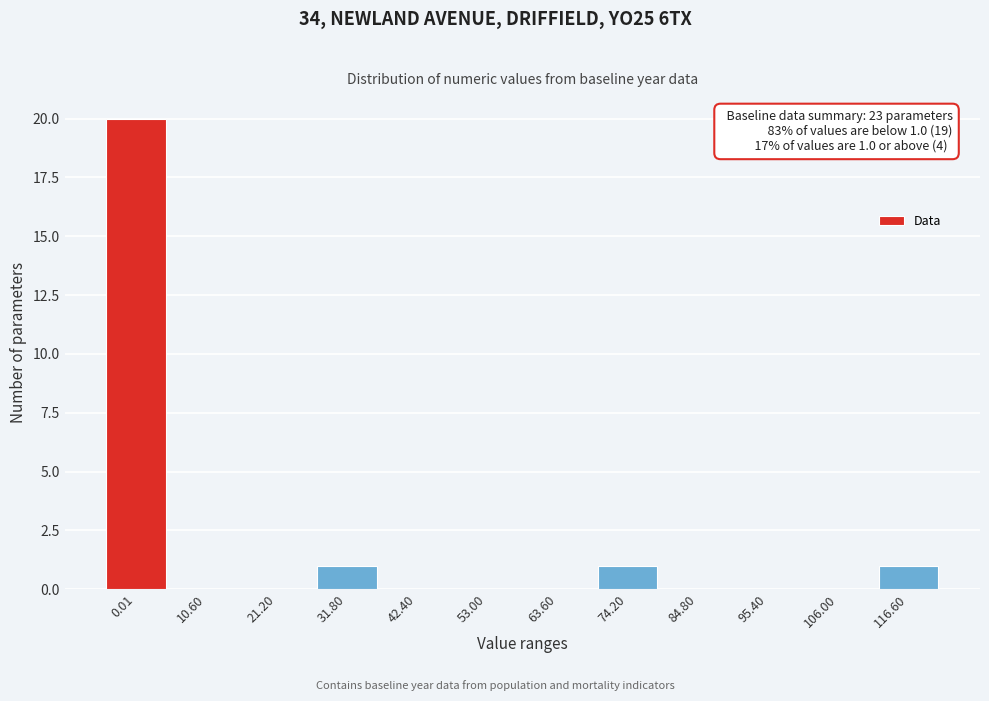

Reading left to right, list all the values displayed in this chart.

0.01=20	10.60=0	21.20=0	31.80=1	42.40=0	53.00=0	63.60=0	74.20=1	84.80=0	95.40=0	106.00=0	116.60=1